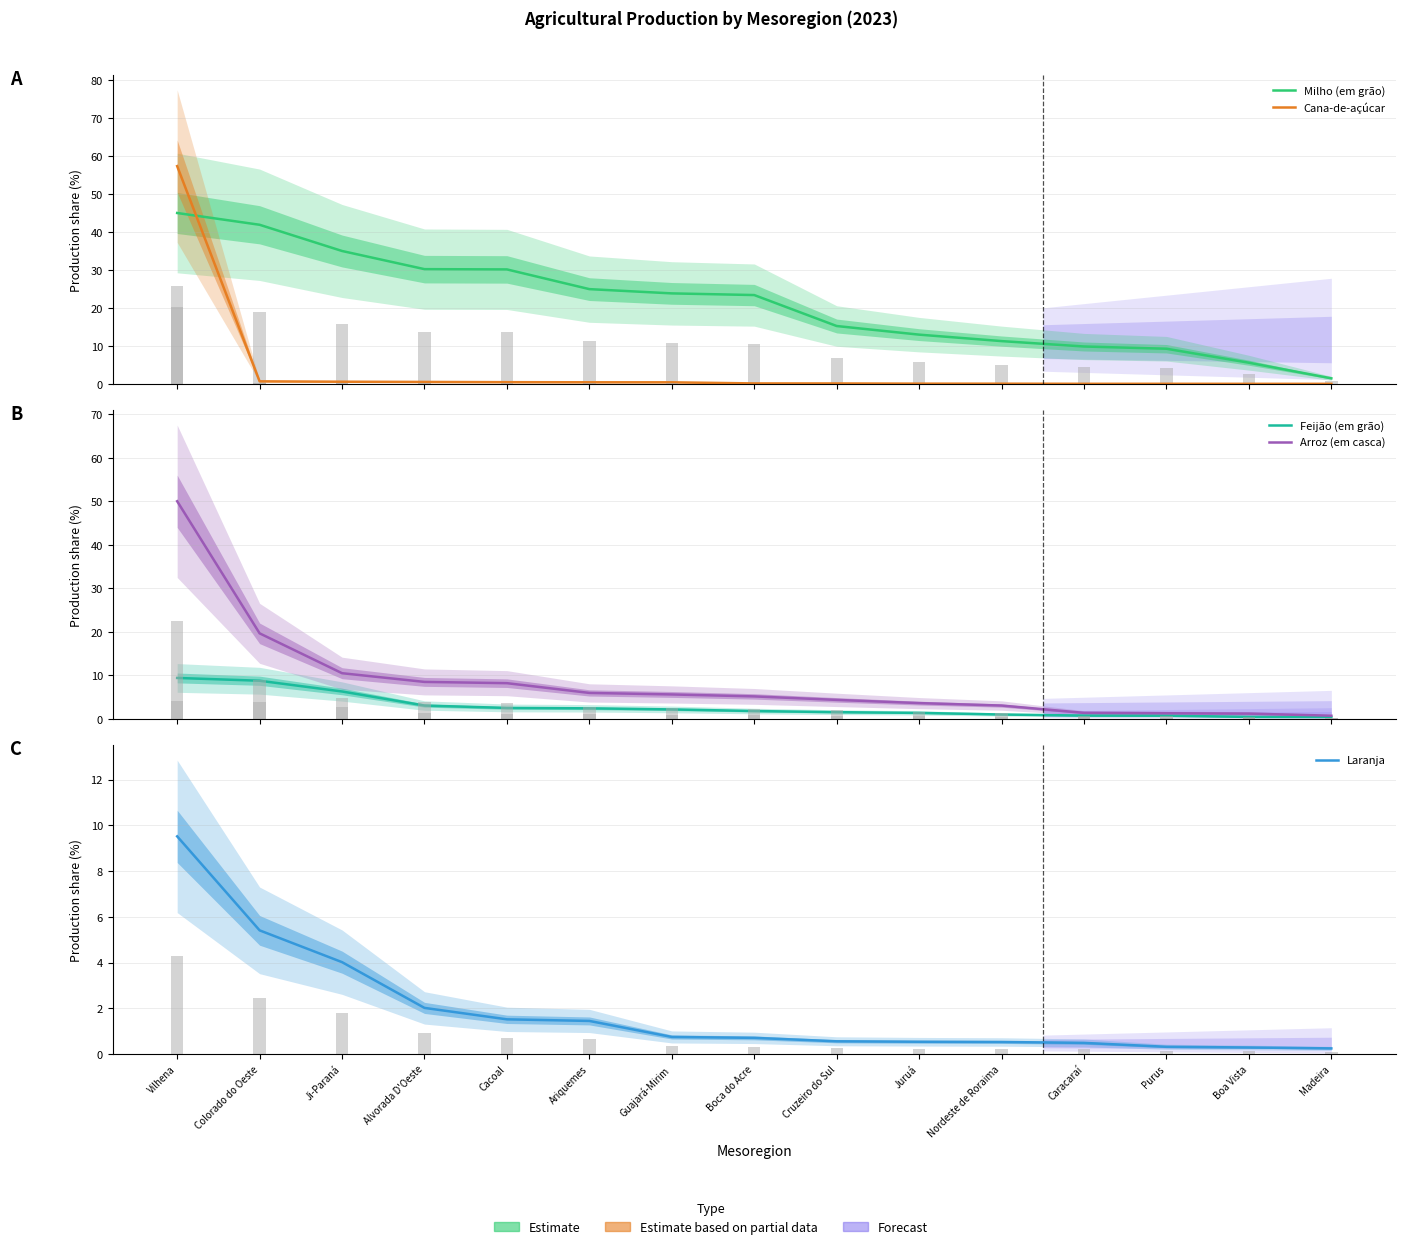

Are the bars horizontal?

No